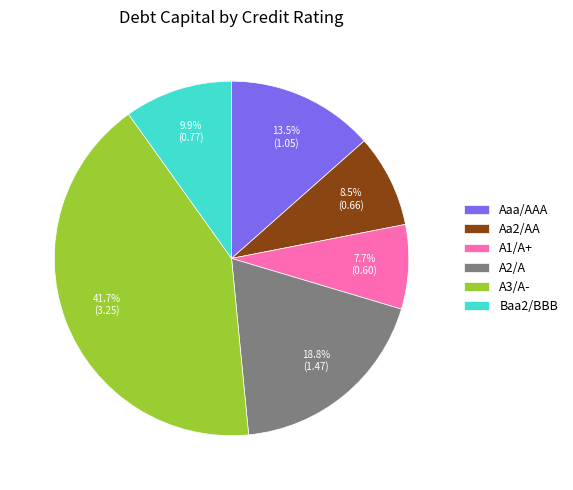

Which slice is the largest?

A3/A-